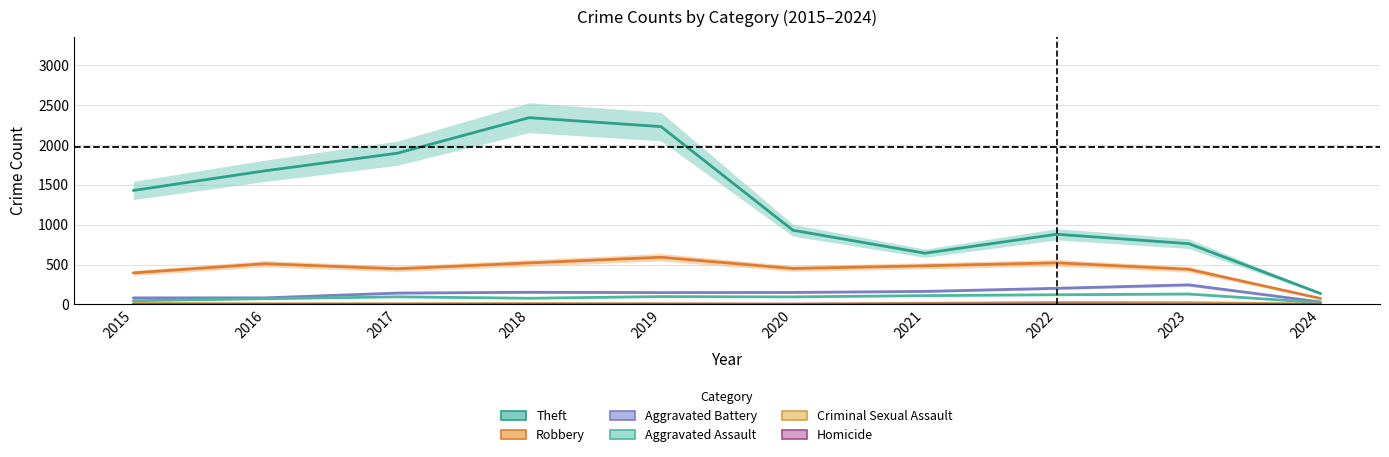

Reading left to right, transcribe all the data shown in this chart.

Theft: 2015=1429	2016=1676	2017=1896	2018=2342	2019=2230	2020=930	2021=642	2022=880	2023=762	2024=136
Robbery: 2015=395	2016=510	2017=446	2018=520	2019=591	2020=450	2021=484	2022=521	2023=440	2024=74
Aggravated Battery: 2015=82	2016=82	2017=142	2018=152	2019=148	2020=150	2021=163	2022=202	2023=245	2024=30
Aggravated Assault: 2015=46	2016=71	2017=95	2018=77	2019=98	2020=94	2021=110	2022=121	2023=130	2024=22
Criminal Sexual Assault: 2015=12	2016=8	2017=8	2018=11	2019=8	2020=3	2021=14	2022=24	2023=22	2024=4
Homicide: 2015=0	2016=1	2017=1	2018=1	2019=2	2020=3	2021=4	2022=5	2023=2	2024=1